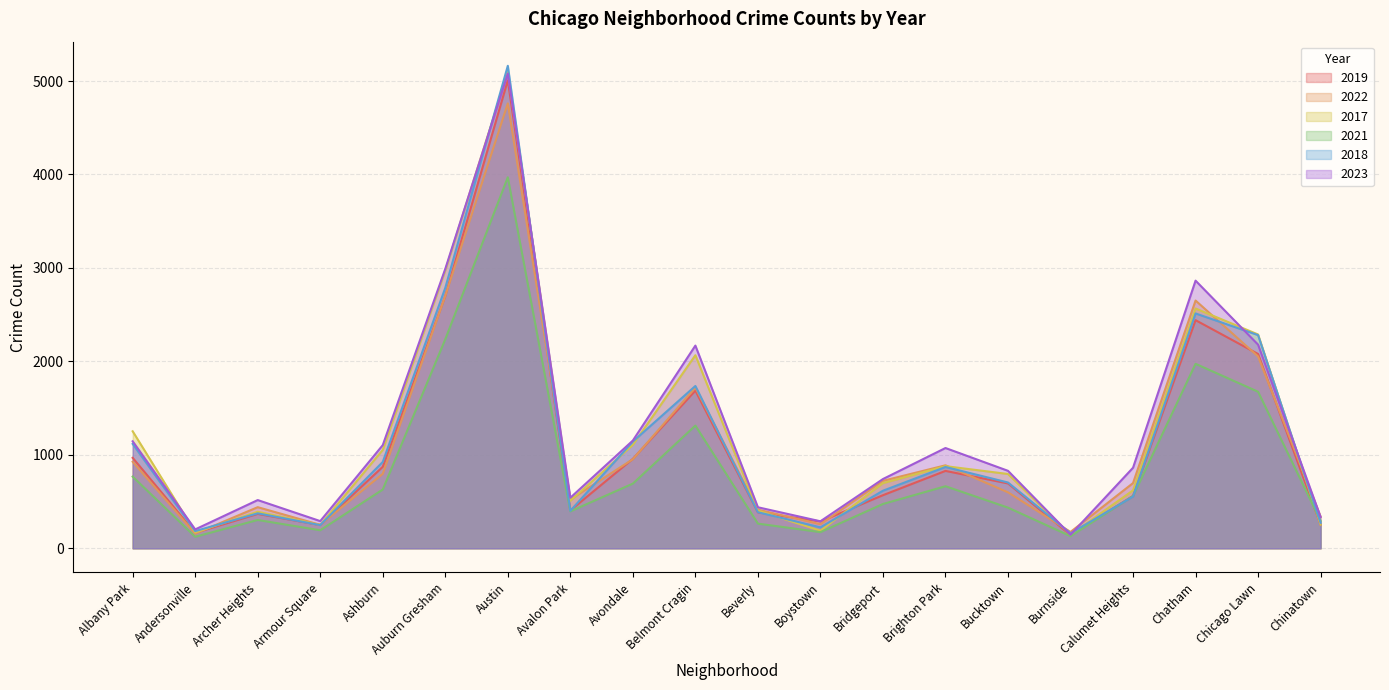

Which label corresponds to the largest value in the chart?

Austin